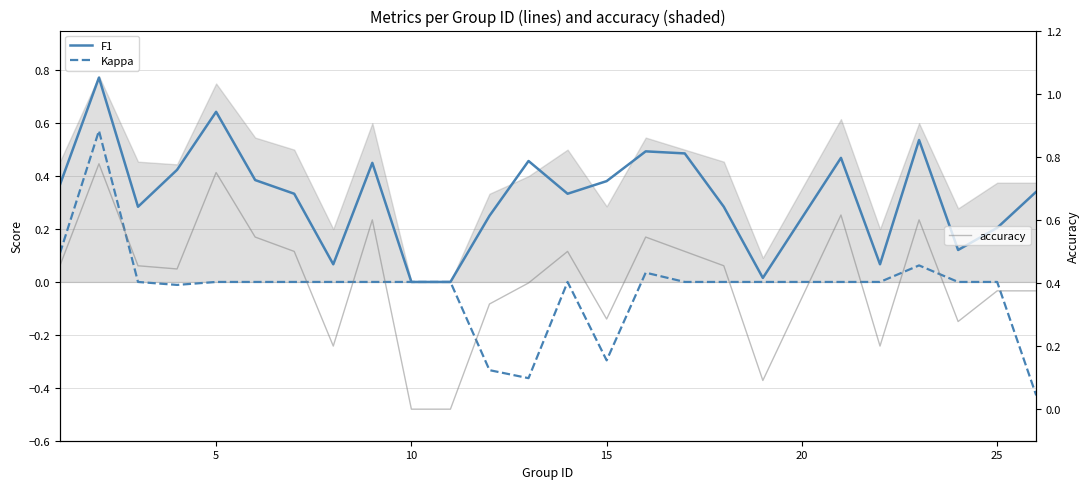

What is the smallest value displayed?

-0.4